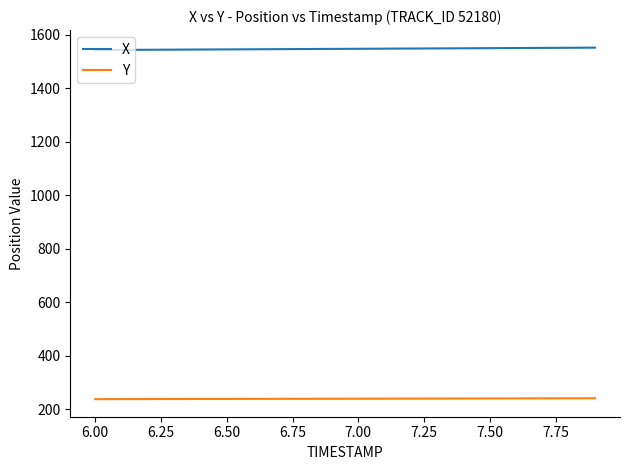

Which series has the largest total across all categories?

X